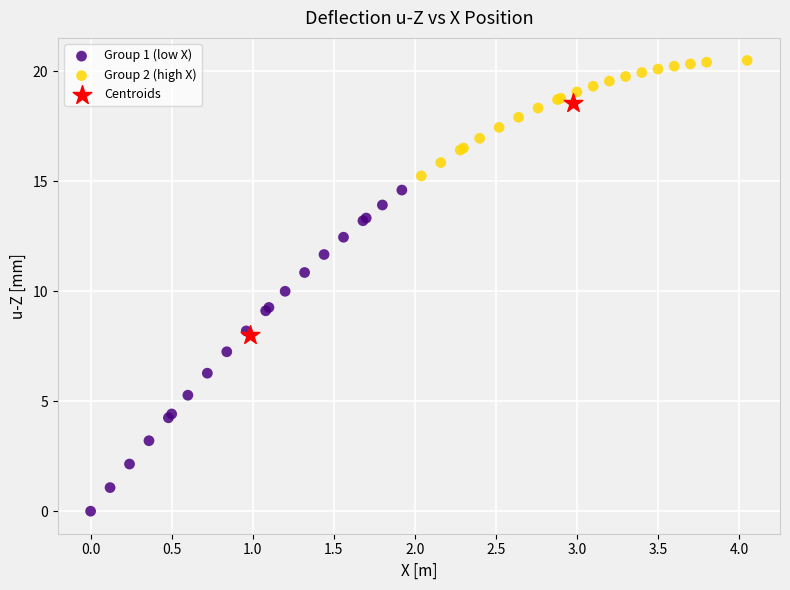

What are all the series names shown in the legend?

Group 1 (low X), Group 2 (high X), Centroids